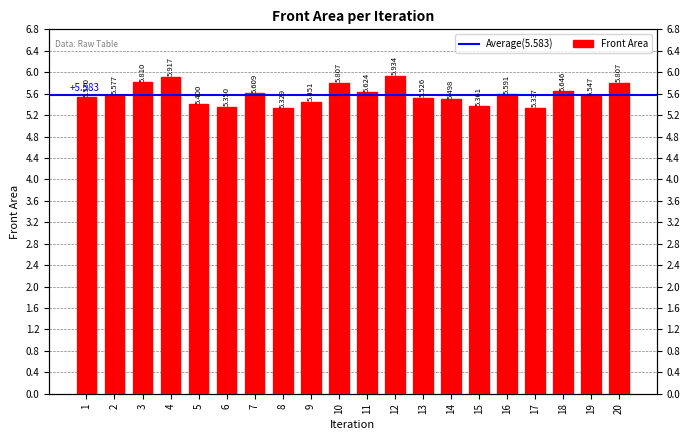

What is the difference between the second highest and second lowest values?

0.6